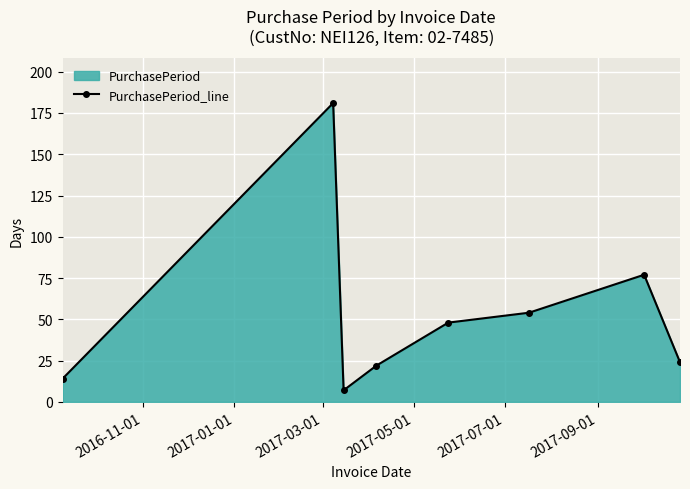

What is the maximum value shown in the chart?

181